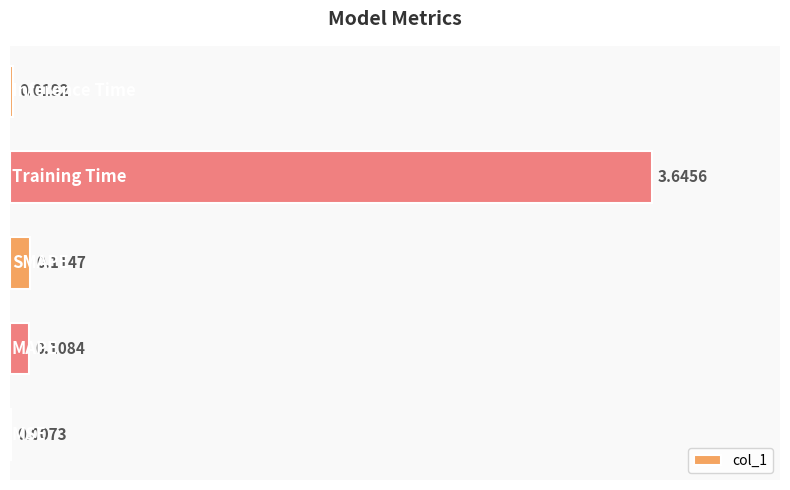

What is the sum of all values?

3.9